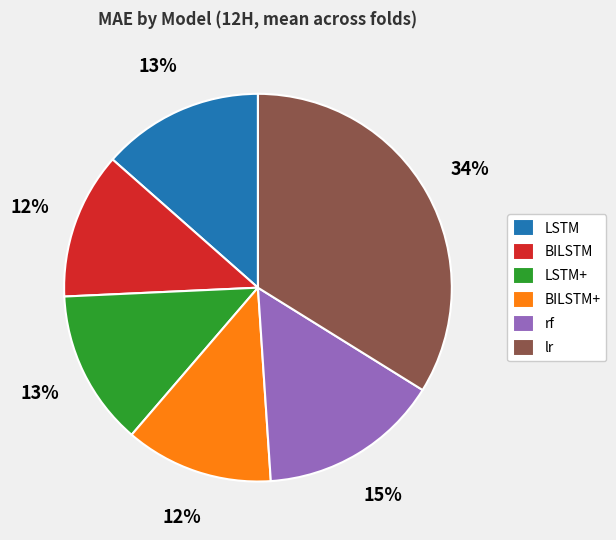

How many segments does this pie chart have?

6